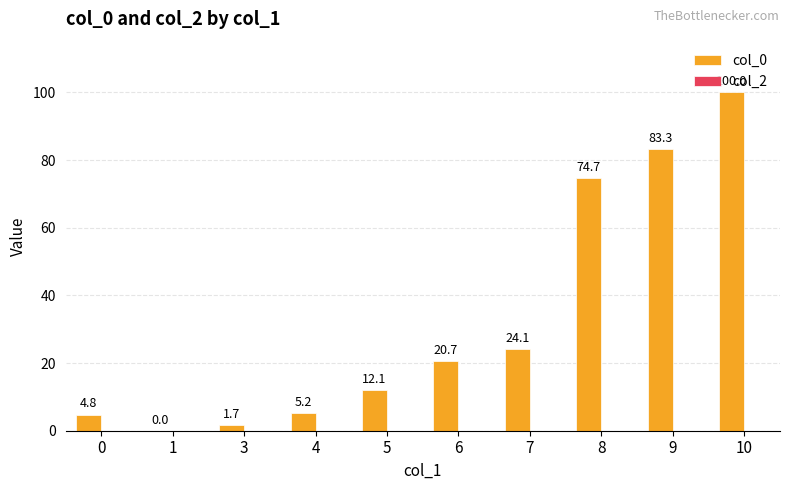

What is the greatest value displayed?

100.0